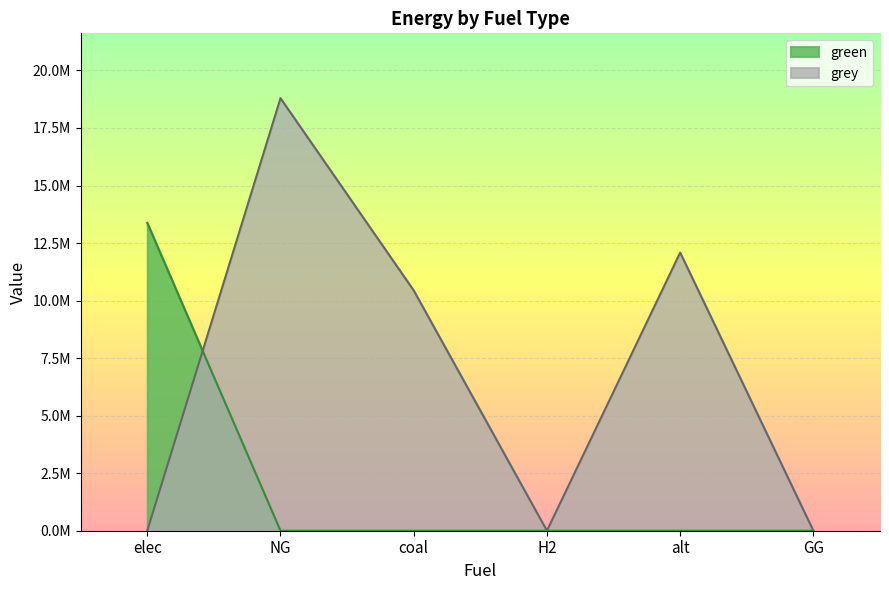

What is the average value of the grey series?

6885946.9